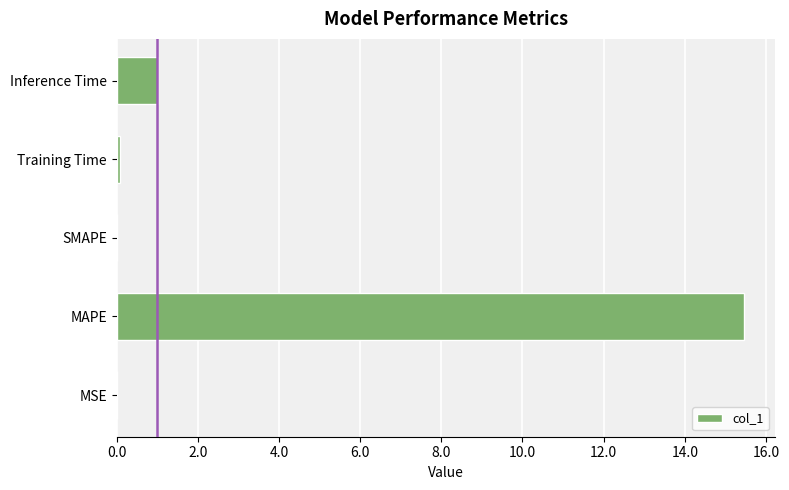

At which label is the value closest to 7?

Inference Time